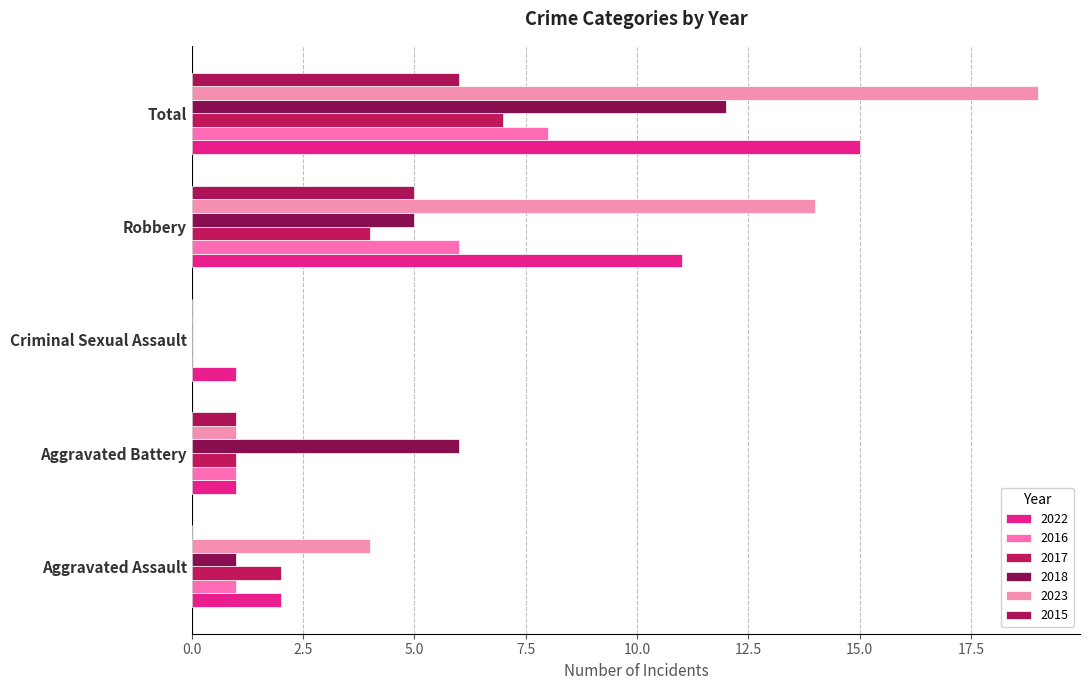

How many categories are shown in the chart?

5